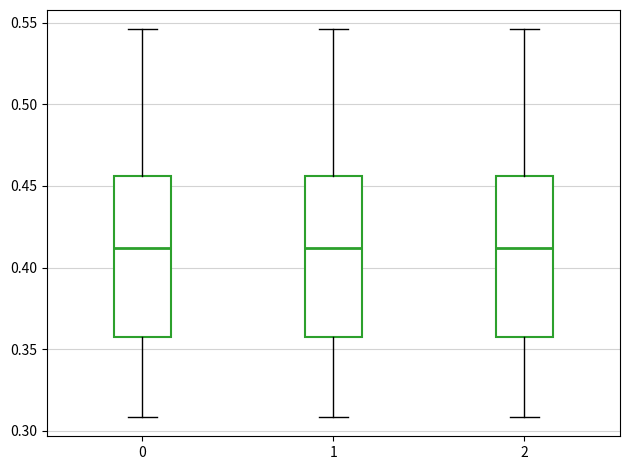

Reading left to right, transcribe this box plot: for each box, give where its median line is, the range the box spans, and where its two whiskers end, as read against the y-axis. The values are not printed on the chart, so give them approximately, as read against the axis.

0: median 0.410, box 0.355 to 0.455, whiskers 0.310 to 0.545
1: median 0.410, box 0.355 to 0.455, whiskers 0.310 to 0.545
2: median 0.410, box 0.355 to 0.455, whiskers 0.310 to 0.545